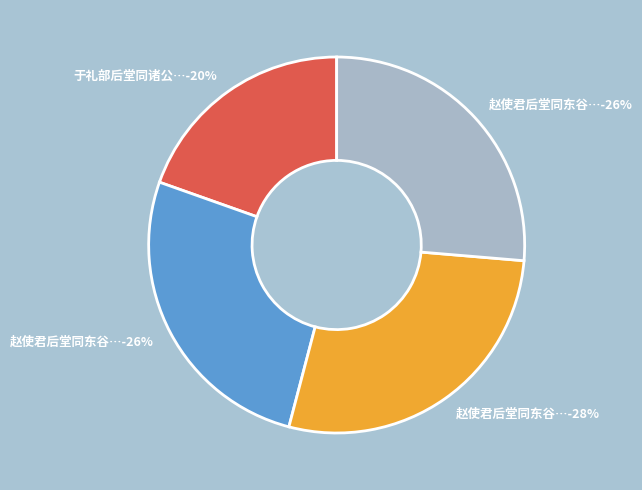

How many slices are in this pie chart?

4